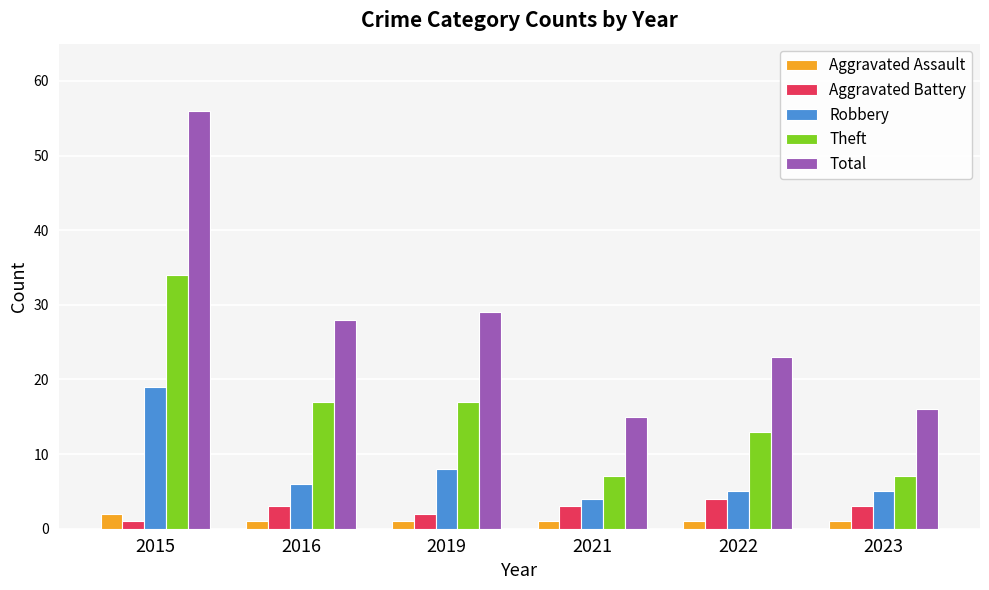

What is the sum of the Total values at 2022 and 2019?

52